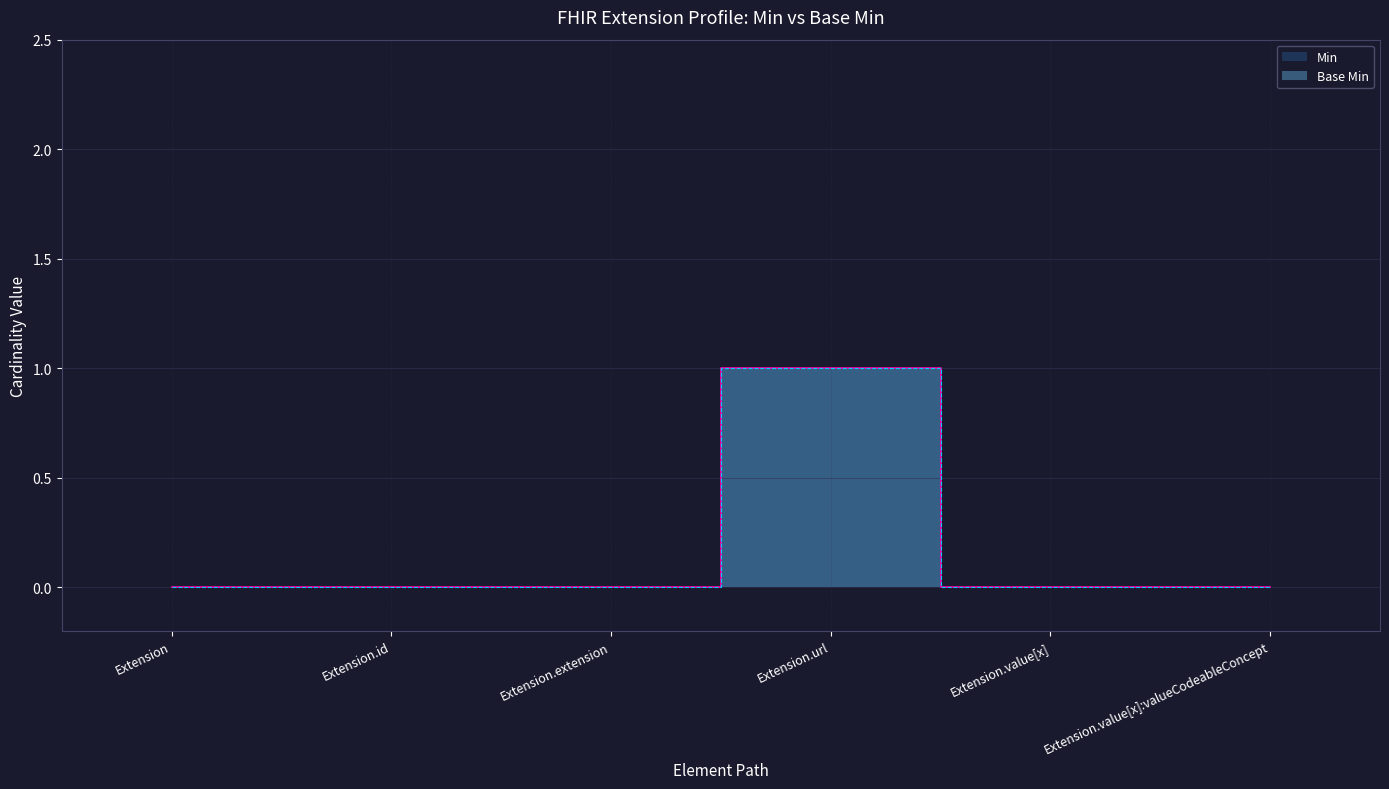

Reading left to right, transcribe all the data shown in this chart.

Min: Extension=0	Extension.id=0	Extension.extension=0	Extension.url=1	Extension.value[x]=0	Extension.value[x]:valueCodeableConcept=0
Base Min: Extension=0	Extension.id=0	Extension.extension=0	Extension.url=1	Extension.value[x]=0	Extension.value[x]:valueCodeableConcept=0